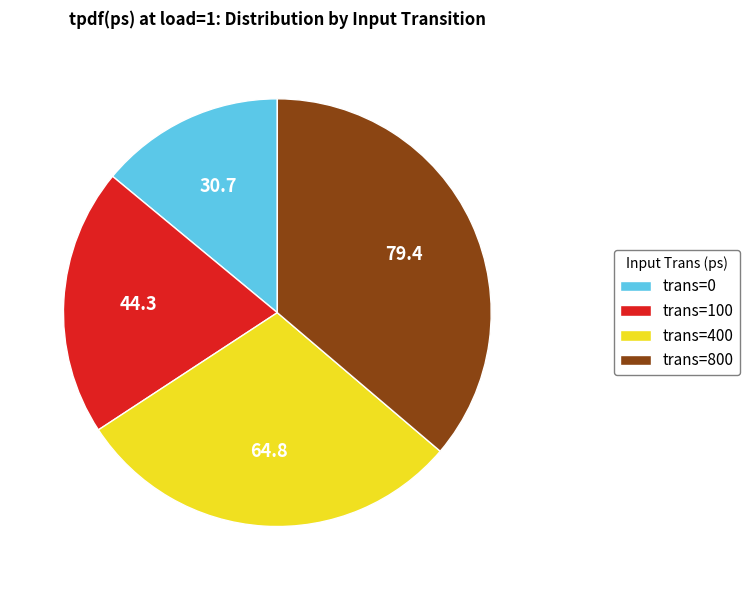

Which category has the smallest portion of the pie?

trans=0